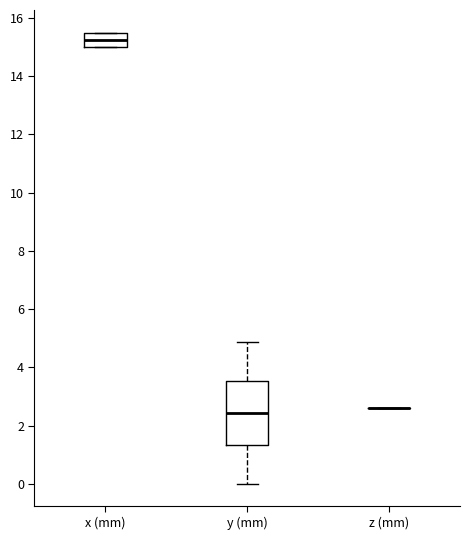

Where does the median line of the box for y (mm) sit on the y-axis? The values are not printed on the chart, so give them approximately, as read against the axis.

2.4